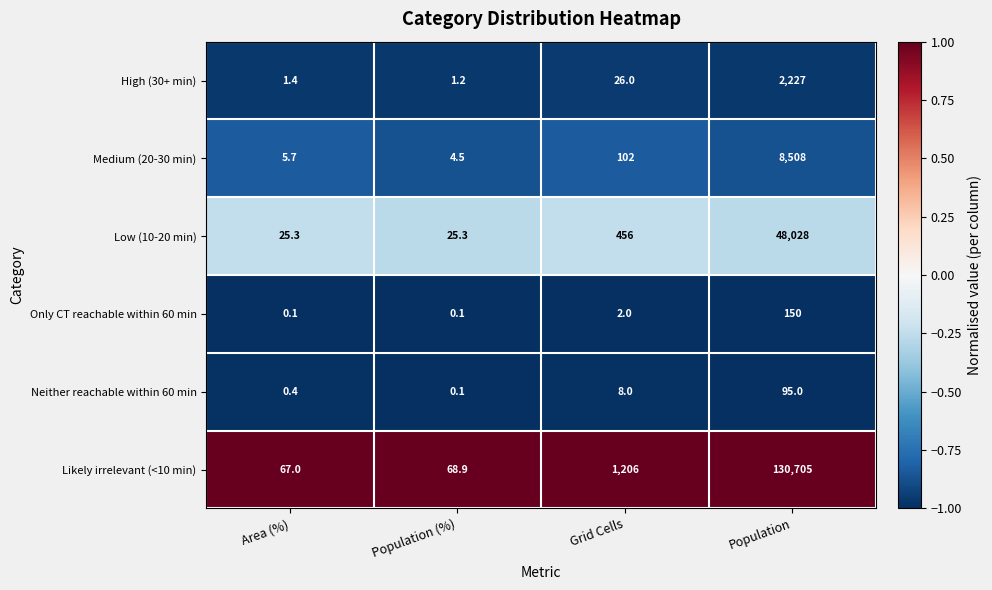

The High (30+ min) series shows 2227.0 at Population. True or false?

True